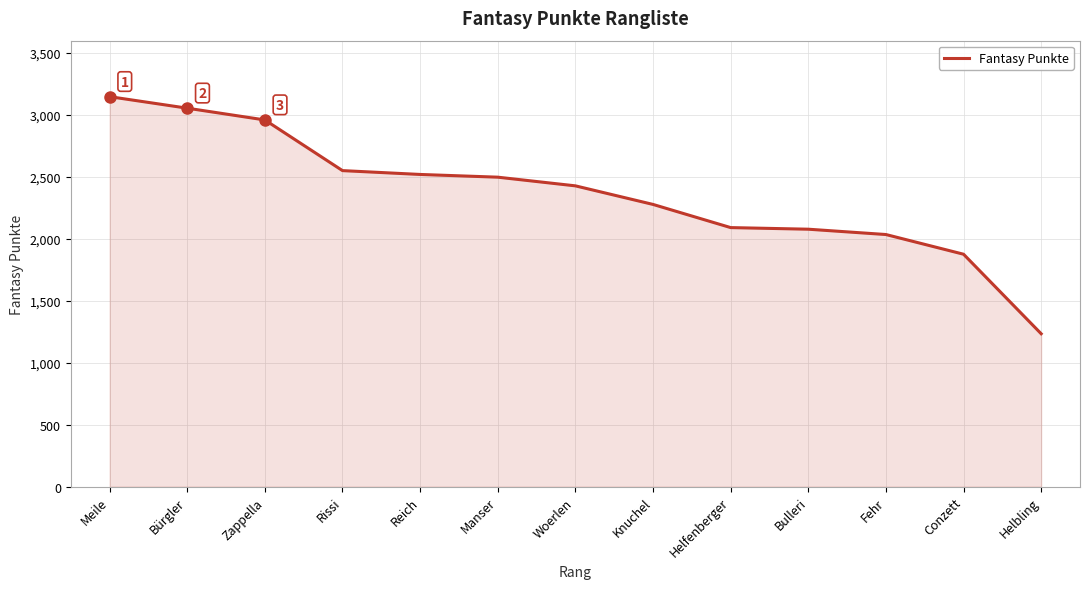

True or false: the data shows 3160 at Fehr.

False